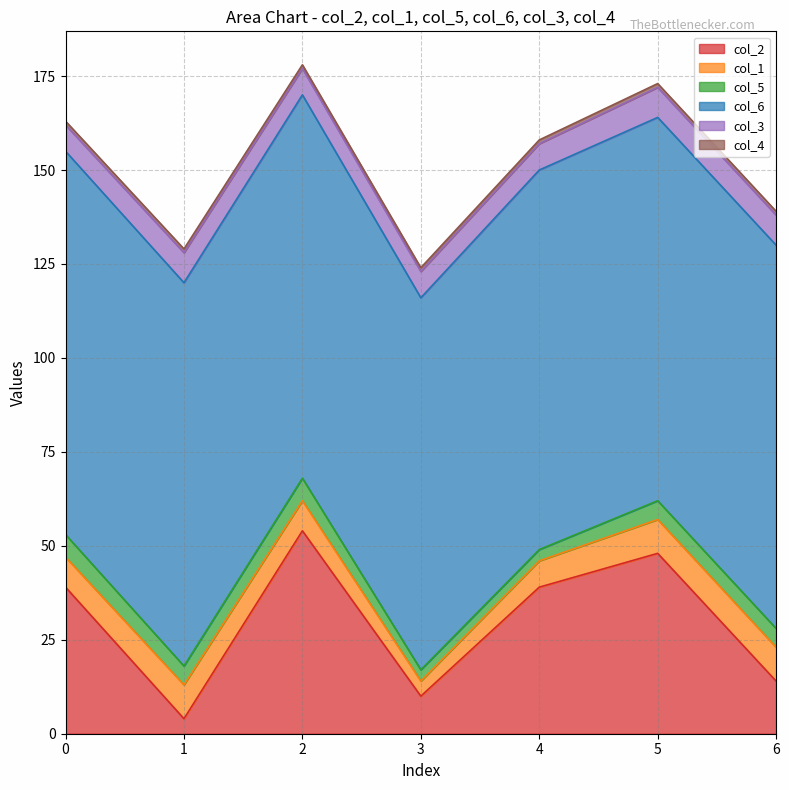

True or false: col_1 and col_6 cross at least once.

False